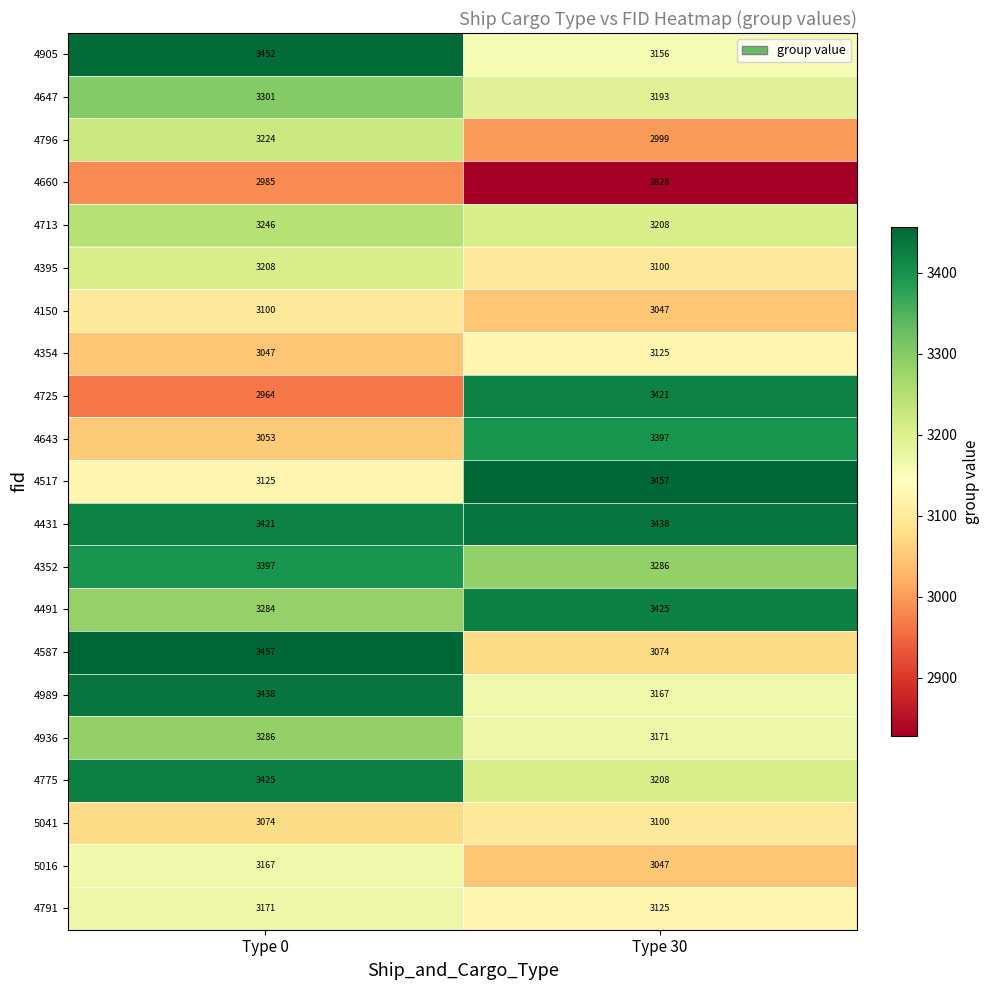

Is it true that 4725 equals 2964 at Type 0?

True